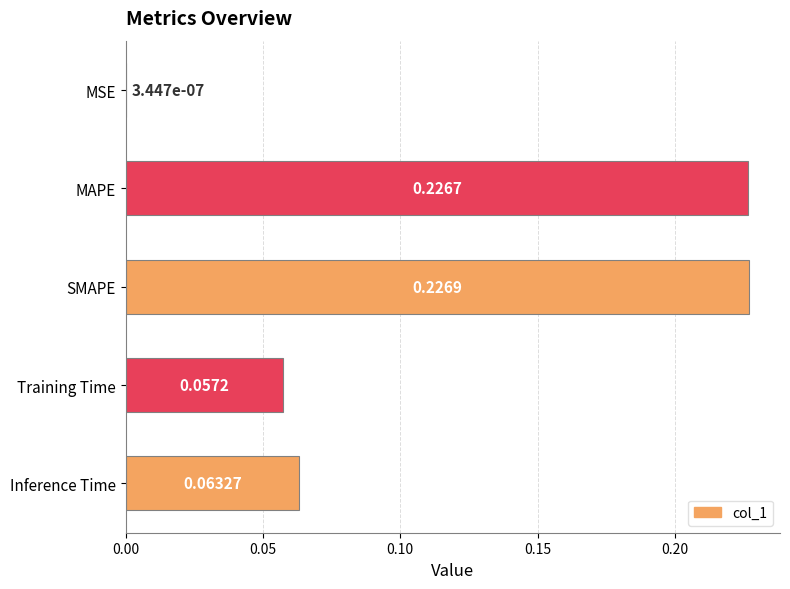

Which label corresponds to the largest value in the chart?

SMAPE